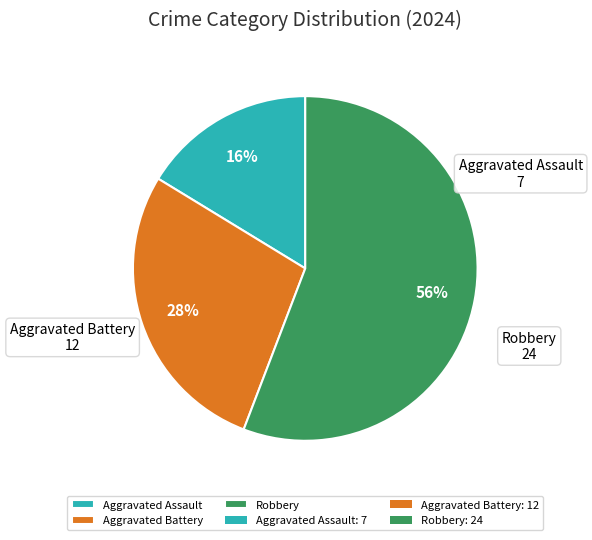

To the nearest percent, what is the combined percentage of Aggravated Battery and Robbery?

84%